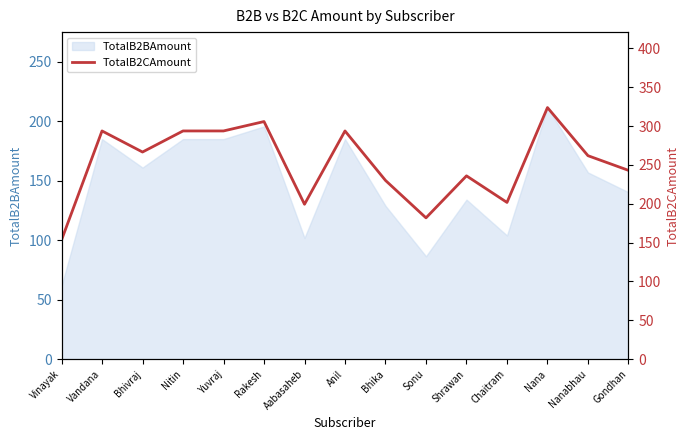

The TotalB2BAmount series shows 350.9 at Nana. True or false?

False